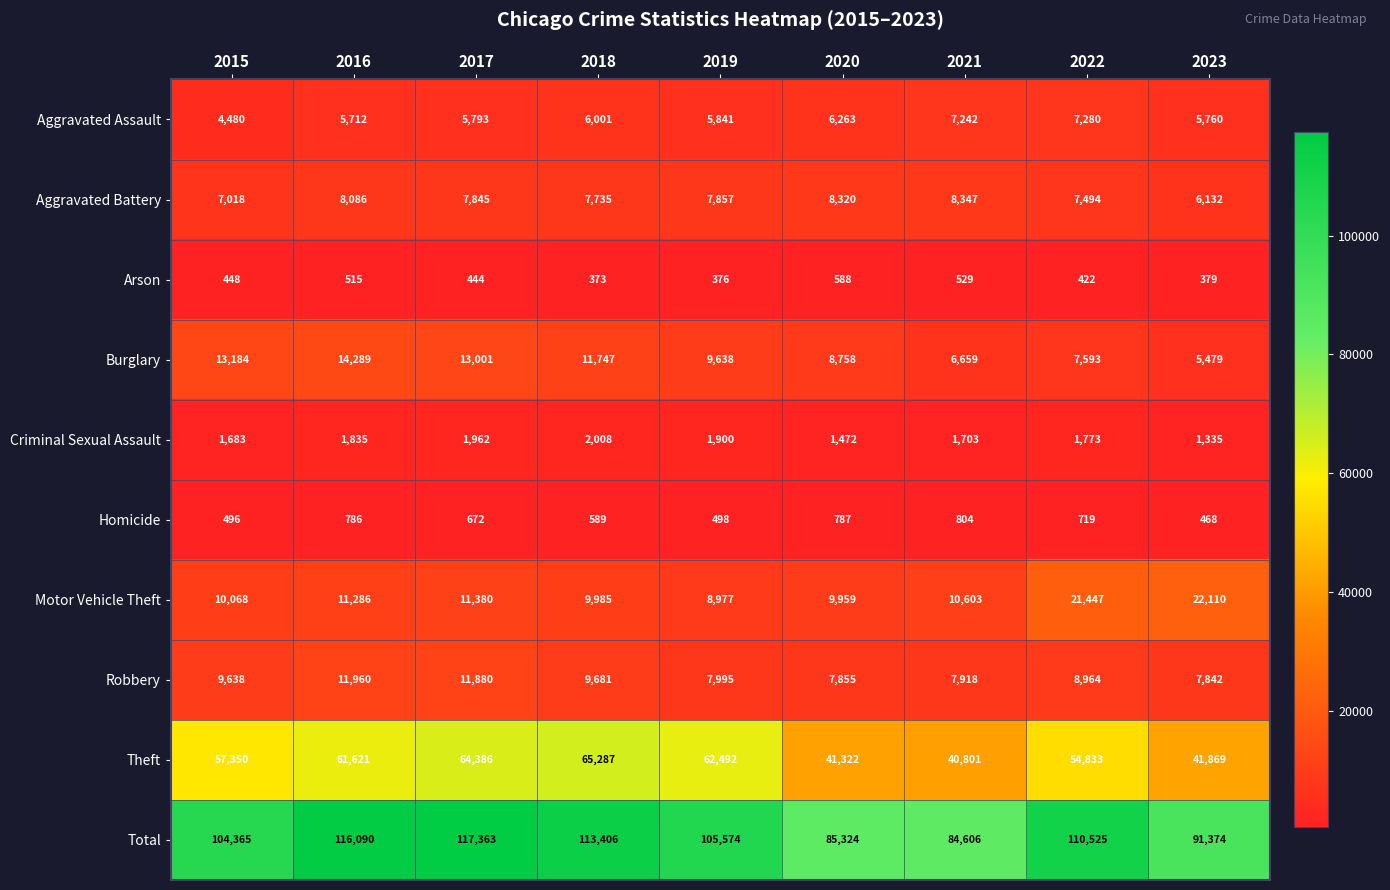

At which category is the sum across all series the highest?

2017